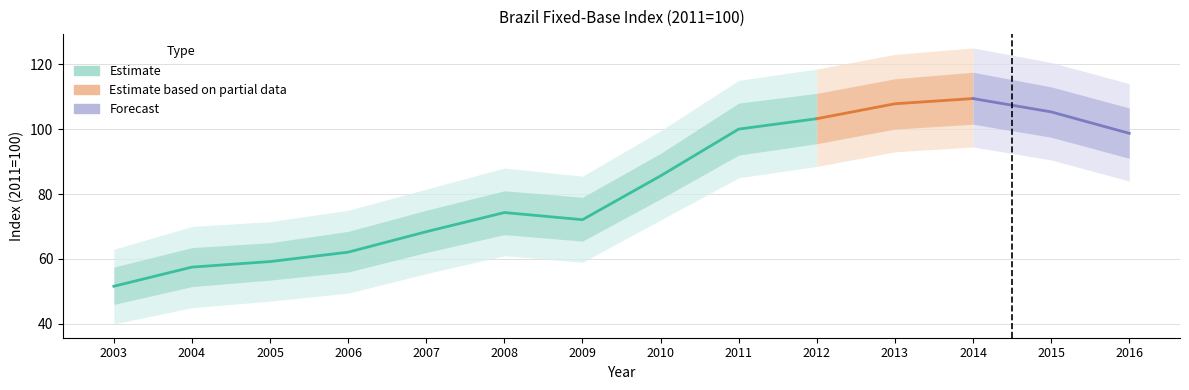

True or false: the data shows 59.6 at 2011.

False